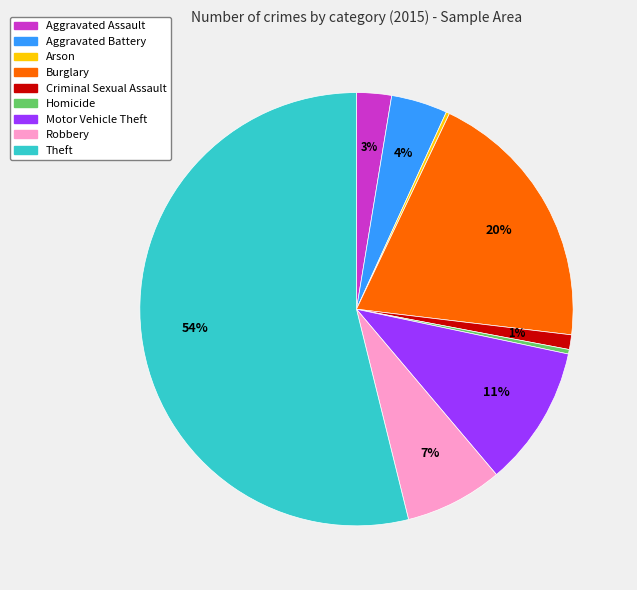

To the nearest percent, what is the average slice percentage?

11%